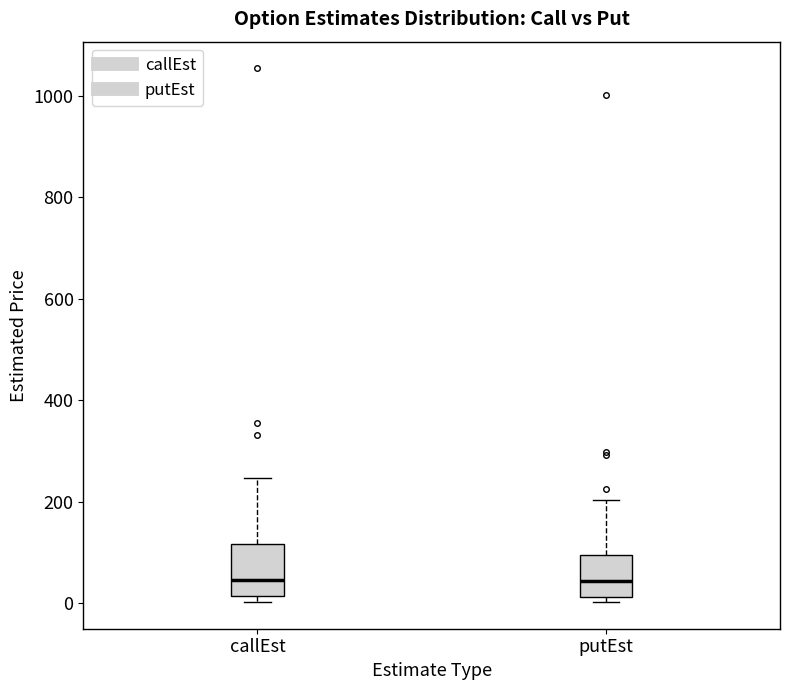

Which box is the tallest, from its lower edge to its upper edge?

callEst